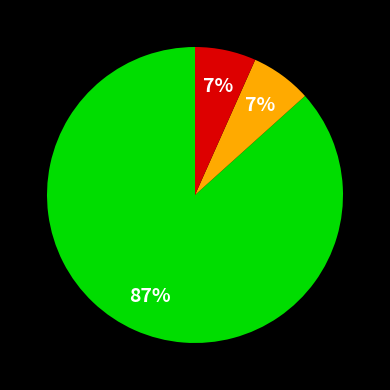

To the nearest percent, what is the average slice percentage?

33%